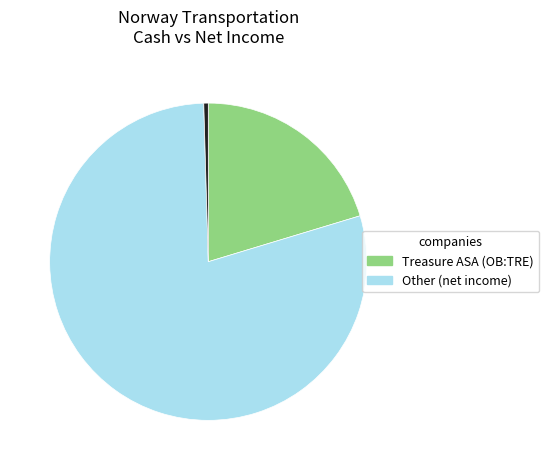

Is there any slice that represents more than half of the pie?

Yes